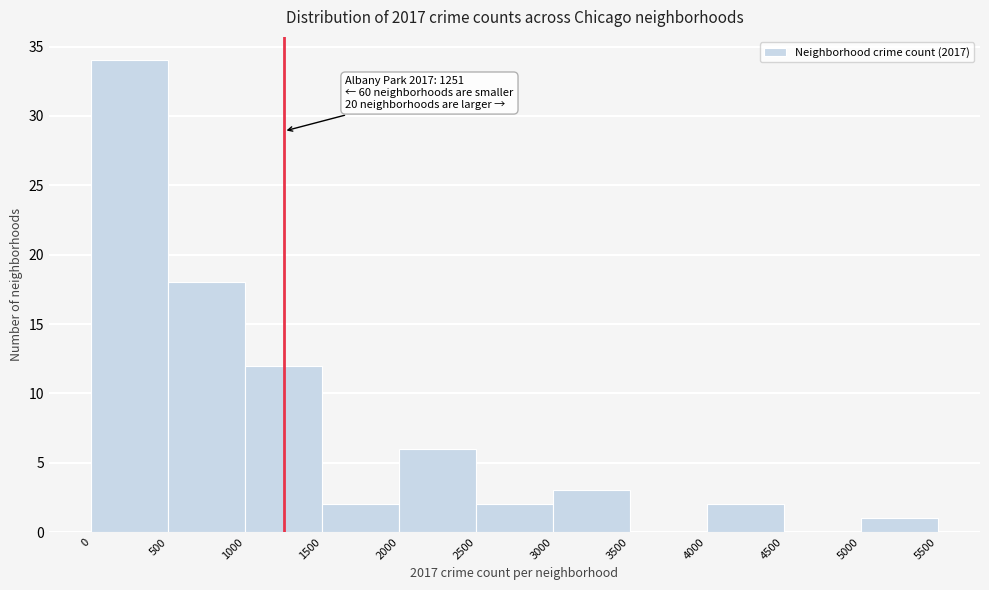

Which range on the x-axis has the tallest bar?

0 to 500